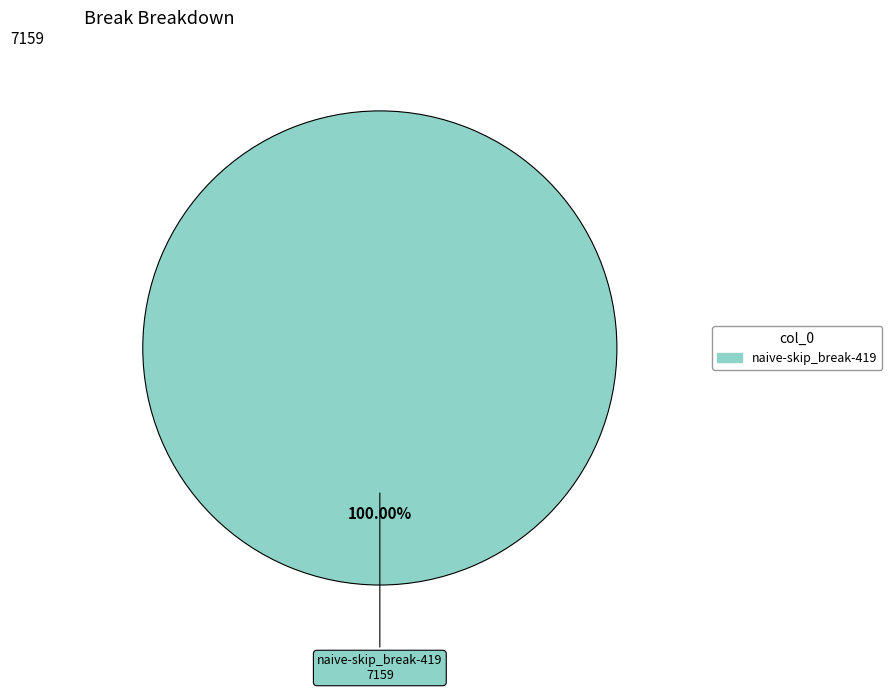

Rank the categories by value from highest to lowest.

naive-skip_break-419